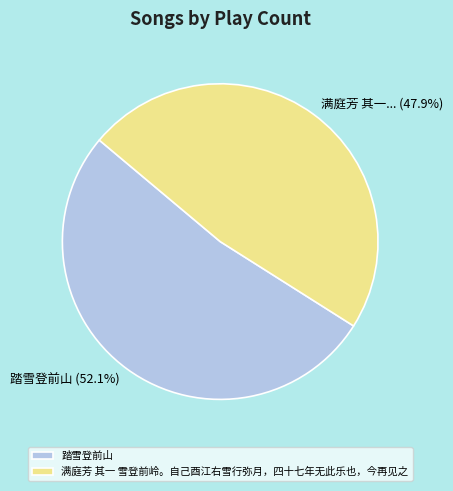

What is the majority slice?

踏雪登前山